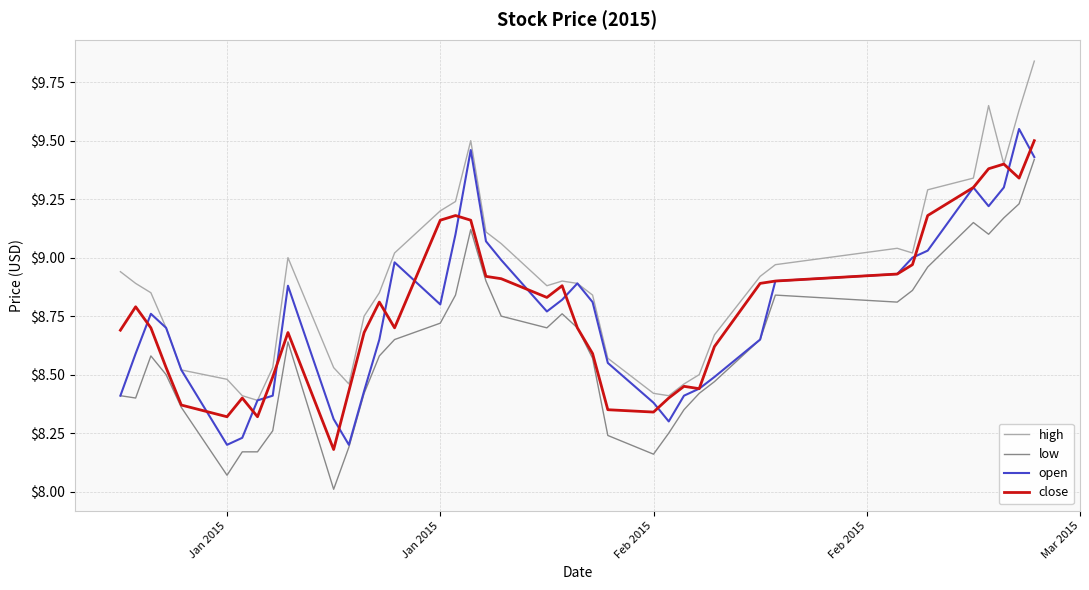

What is the minimum value shown in the chart?

8.0